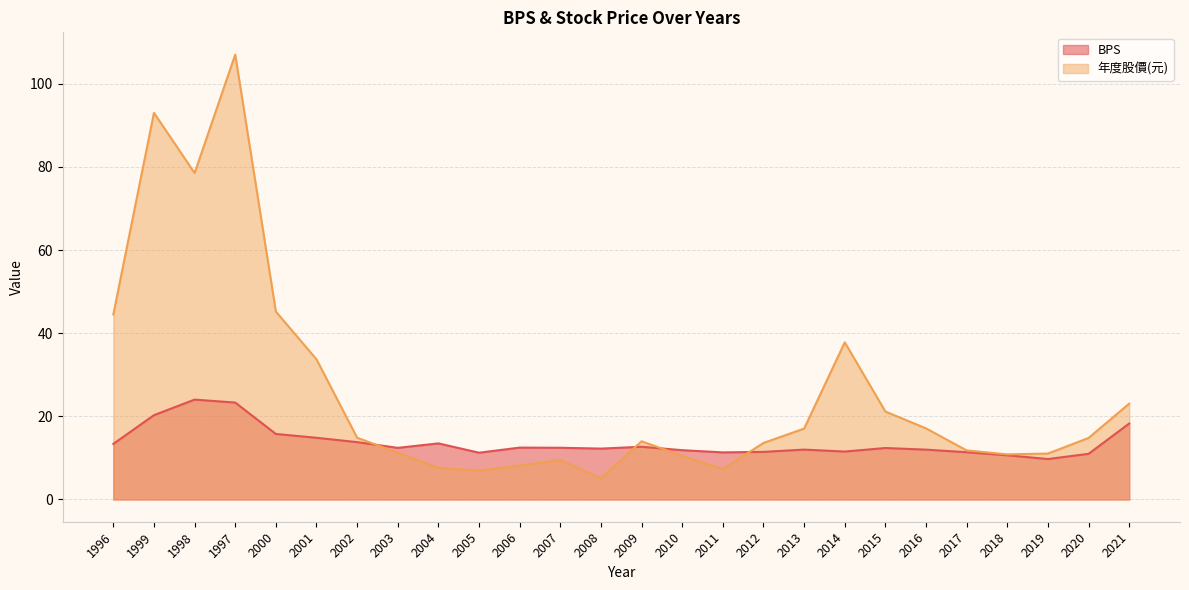

Is the value of 年度股價(元) at 2009 greater than the value of BPS at 2008?

Yes